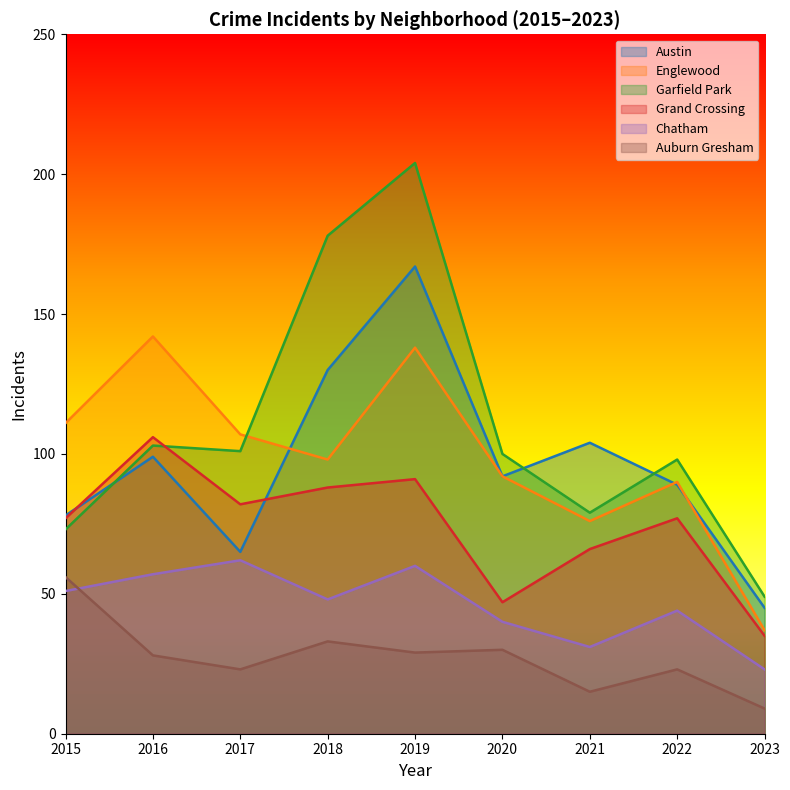

Rank the series at 2019 from highest to lowest value.

Garfield Park, Austin, Englewood, Grand Crossing, Chatham, Auburn Gresham